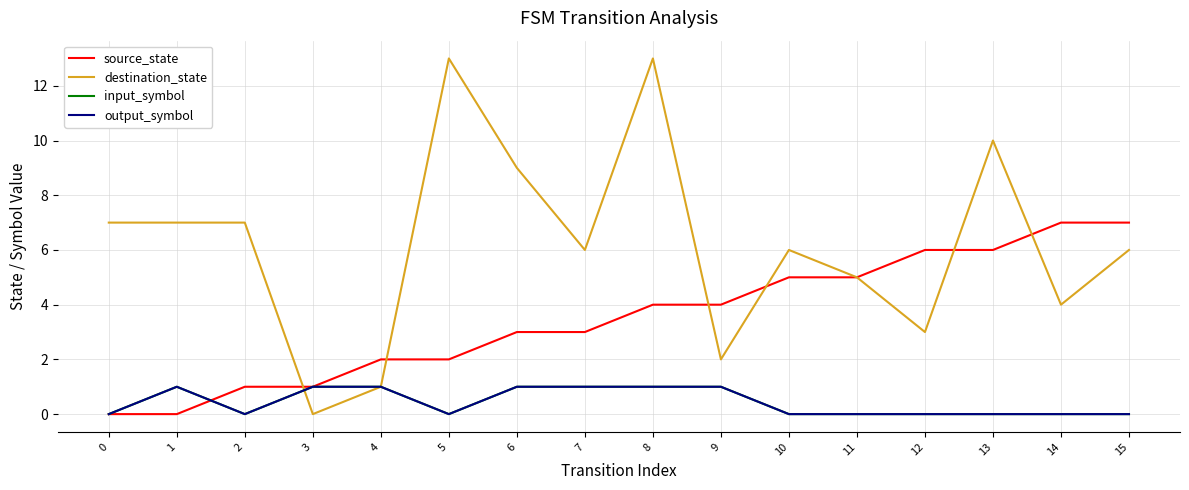

Is this an area chart (filled region under the line)?

No